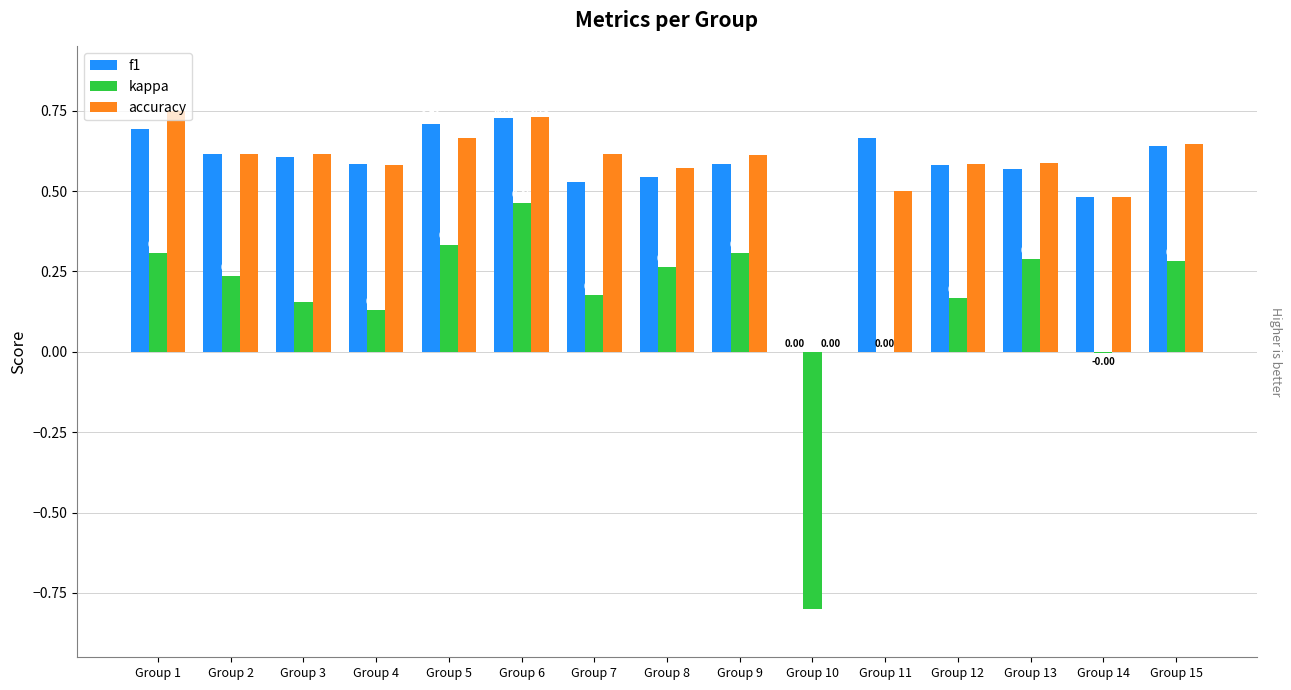

What are all the series names shown in the legend?

f1, kappa, accuracy